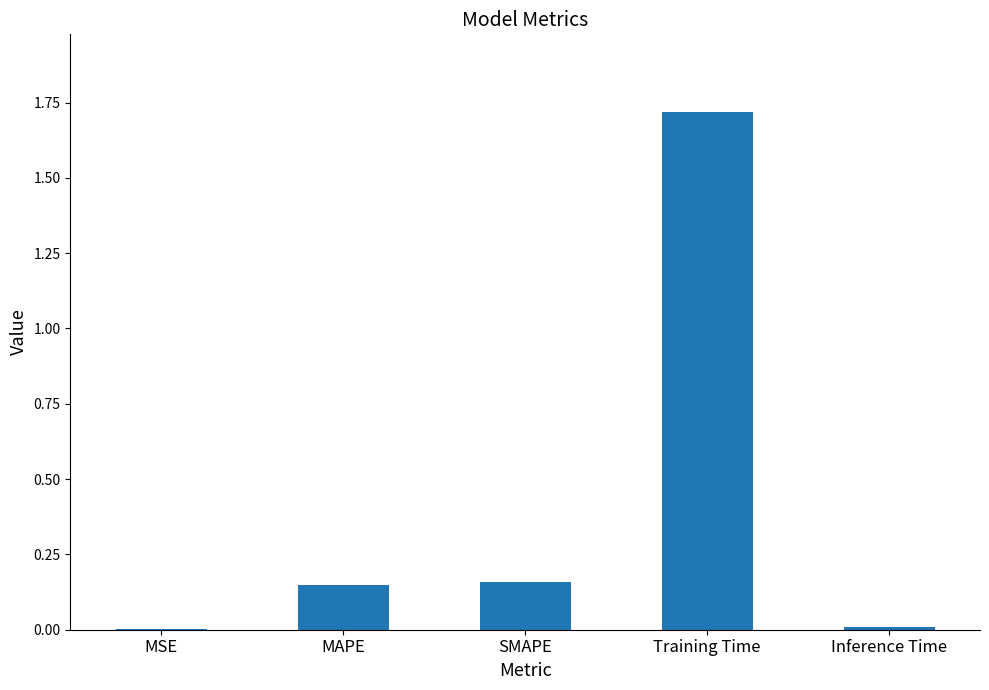

Between SMAPE and Inference Time, which is larger?

SMAPE